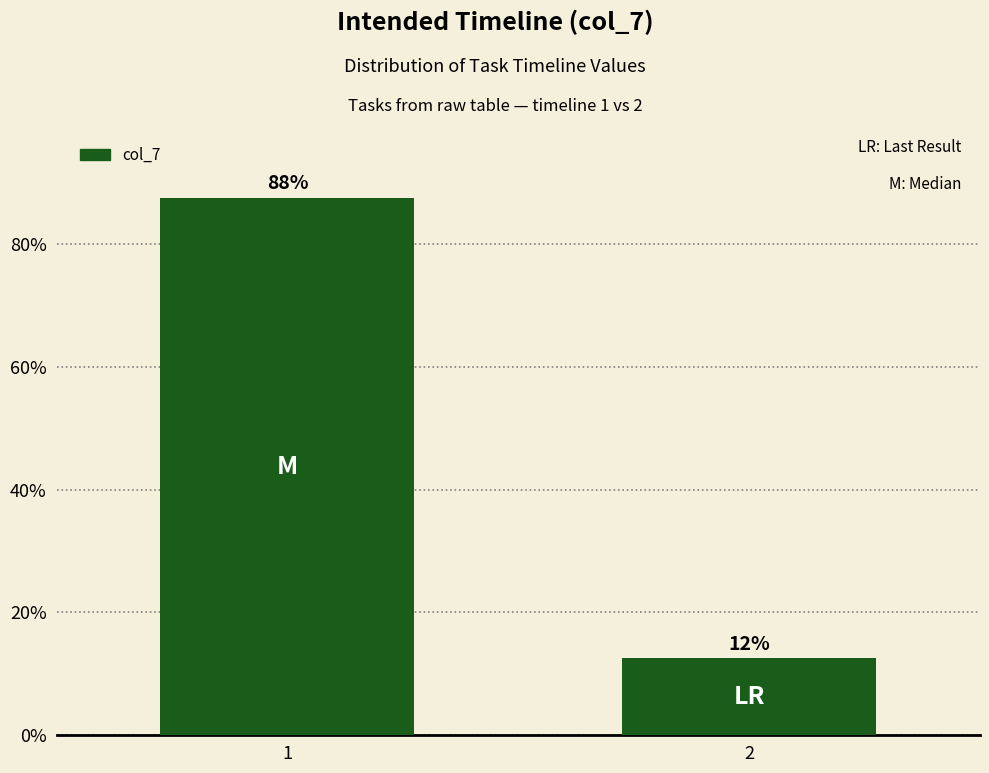

Are the bars horizontal?

No